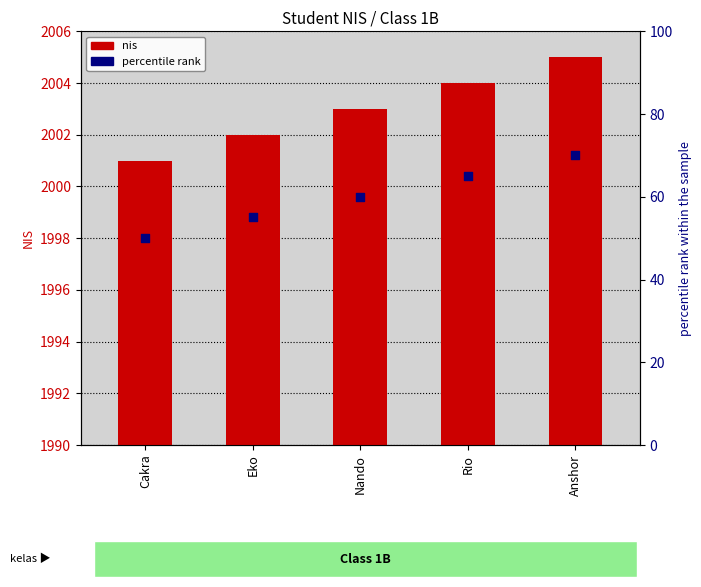

Which series contains the highest Y value?

nis